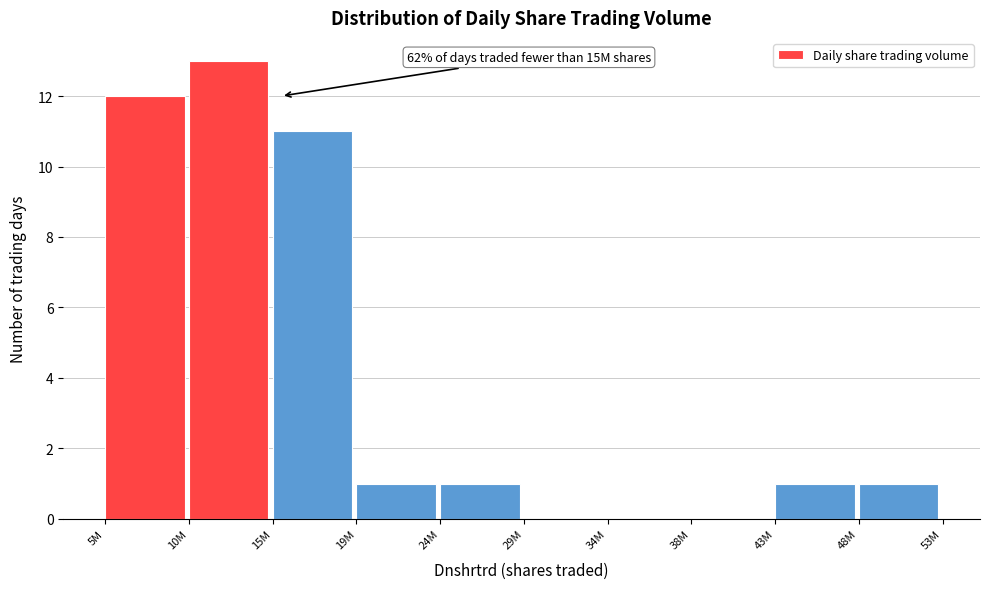

Reading left to right, what are all the values shown in this chart?

5M=12	10M=13	15M=11	19M=1	24M=1	29M=0	34M=0	38M=0	43M=1	48M=1